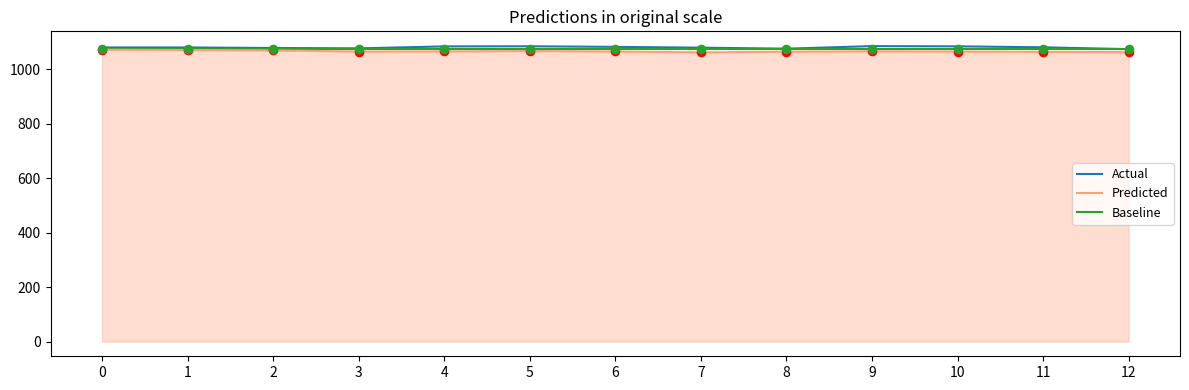

What is the spread (max minus min) of values at 6?

17.0